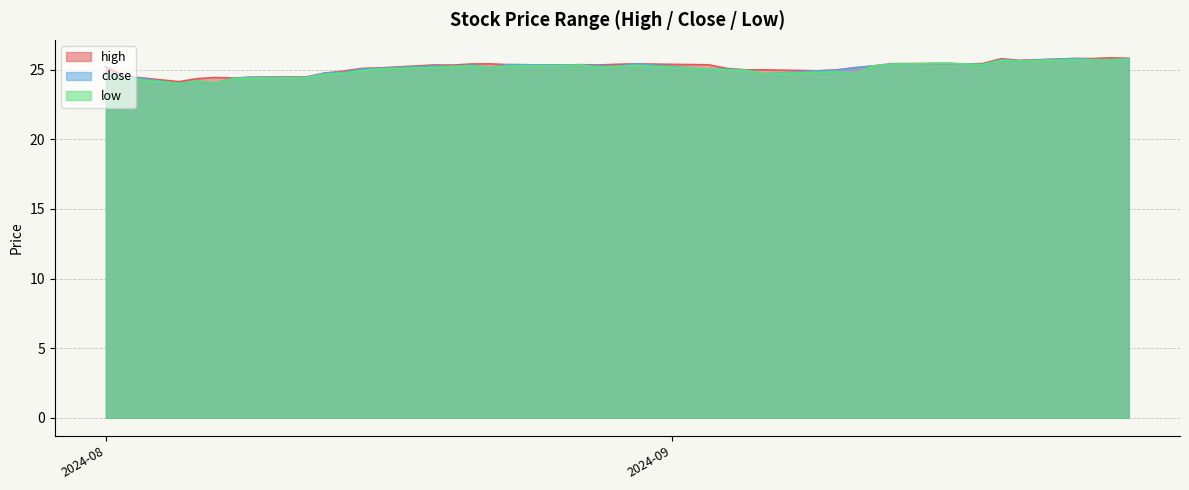

Which series has the widest spread of values?

close